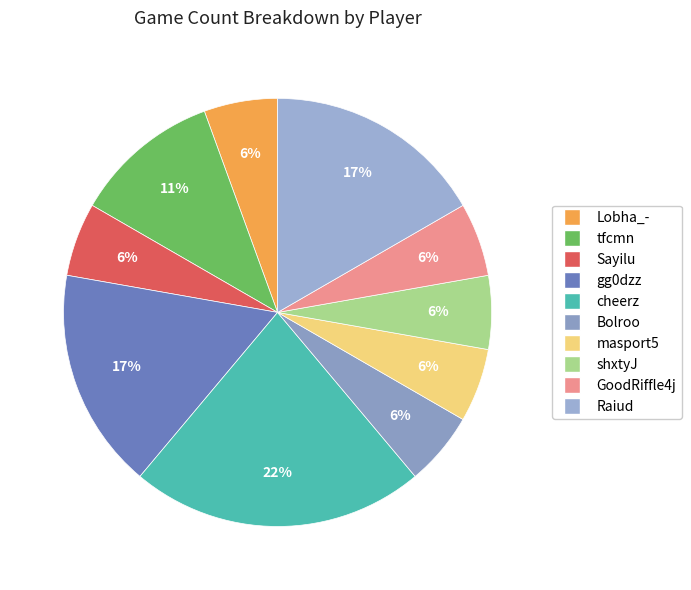

Count the number of slices in the pie.

10